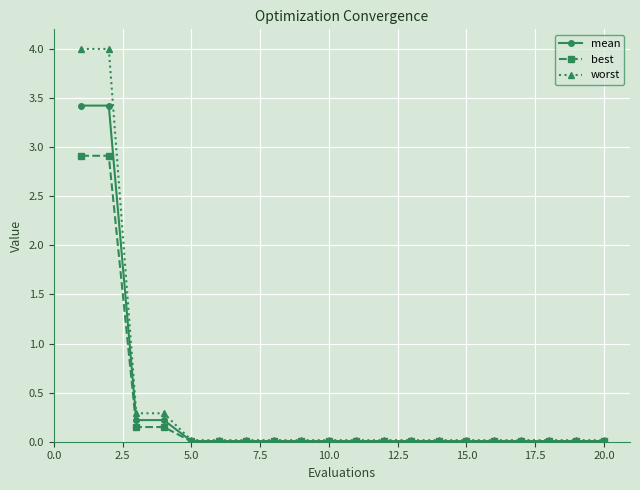

Which series has the widest spread of values?

worst